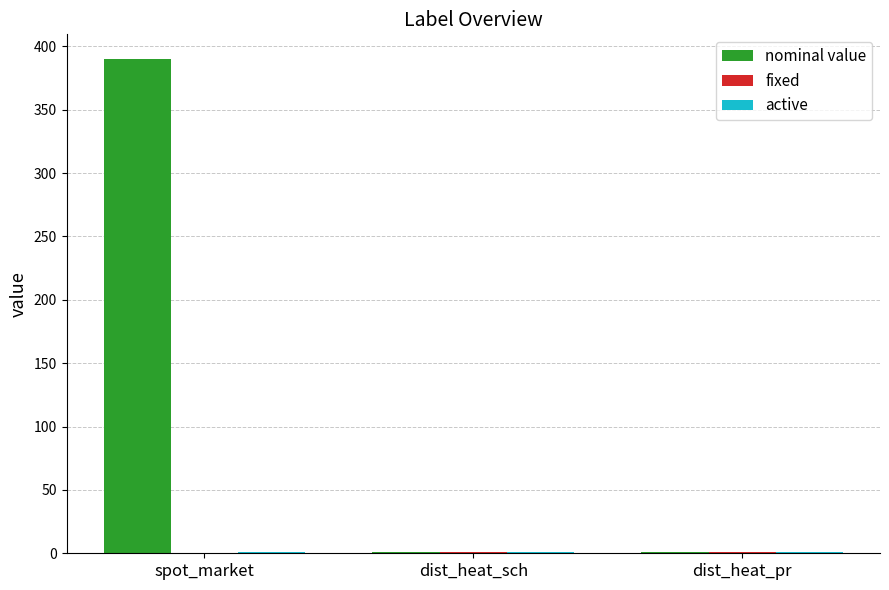

Which category has the highest value in the nominal value series?

spot_market